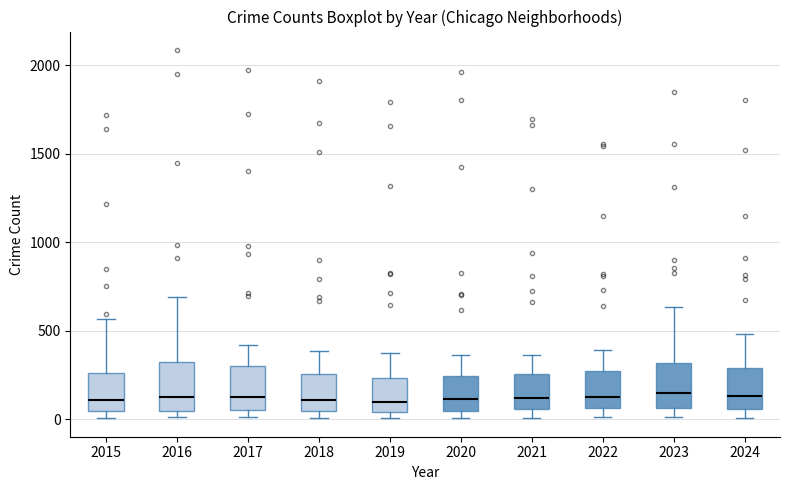

Where does the median line of the box at x = 2020 sit on the y-axis? The values are not printed on the chart, so give them approximately, as read against the axis.

100